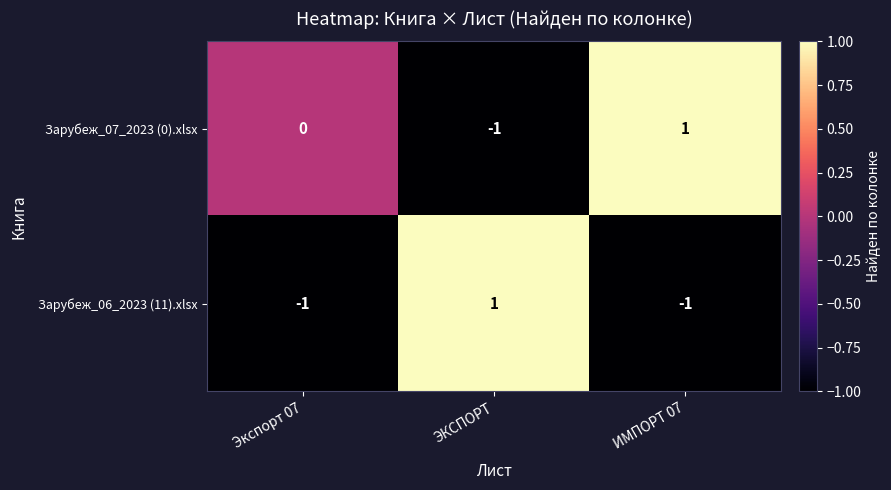

How many Зарубеж_06_2023 (11).xlsx values are between -1 and 1?

3